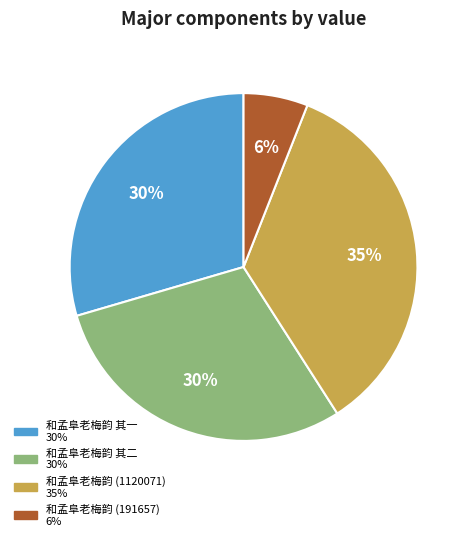

Between 和孟阜老梅韵 其二 and 和孟阜老梅韵 (191657), which is larger?

和孟阜老梅韵 其二